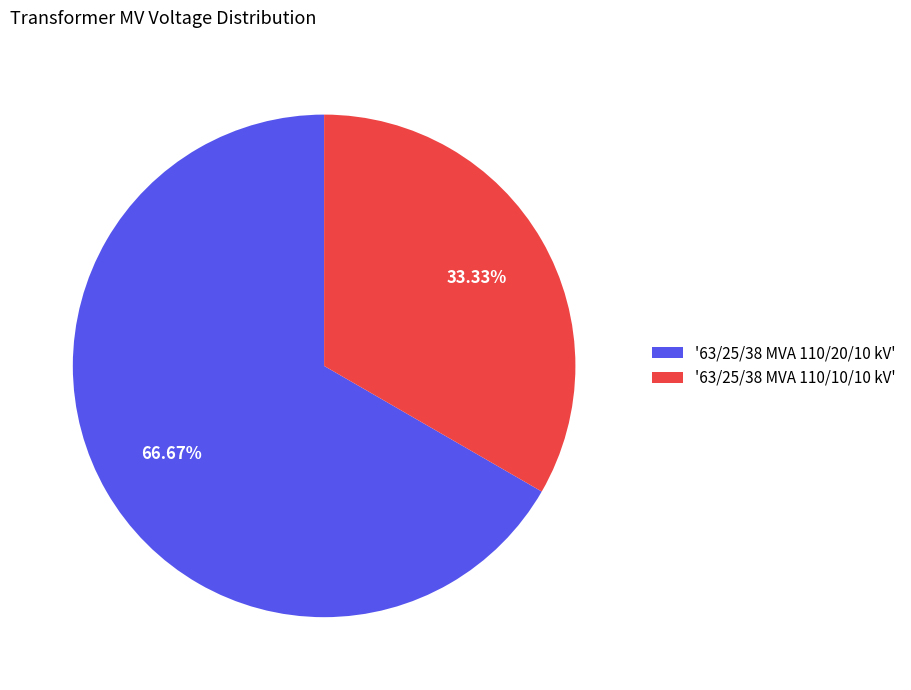

Which category accounts for the majority?

'63/25/38 MVA 110/20/10 kV'